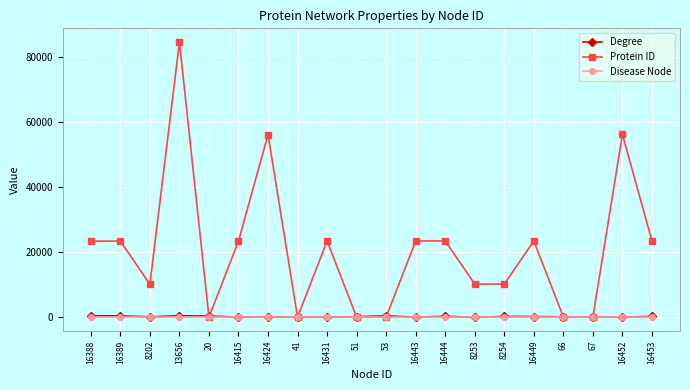

What is the average value of the Degree series?

232